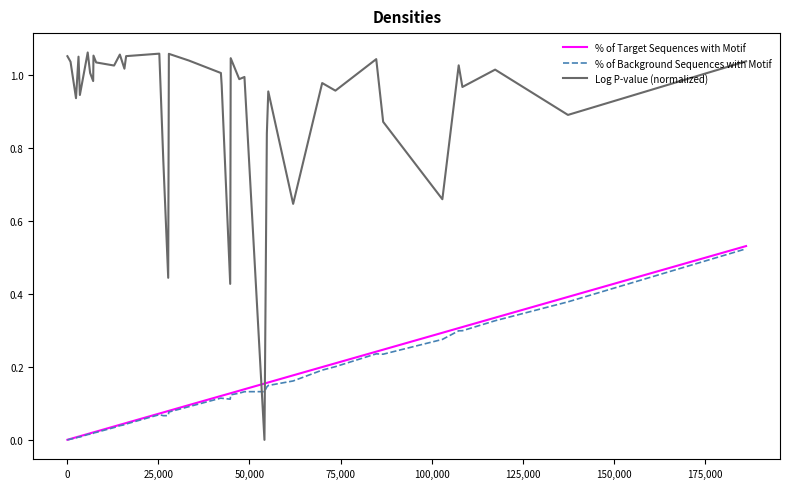

How many interior local peaks does the % of Background Sequences with Motif series have?

3